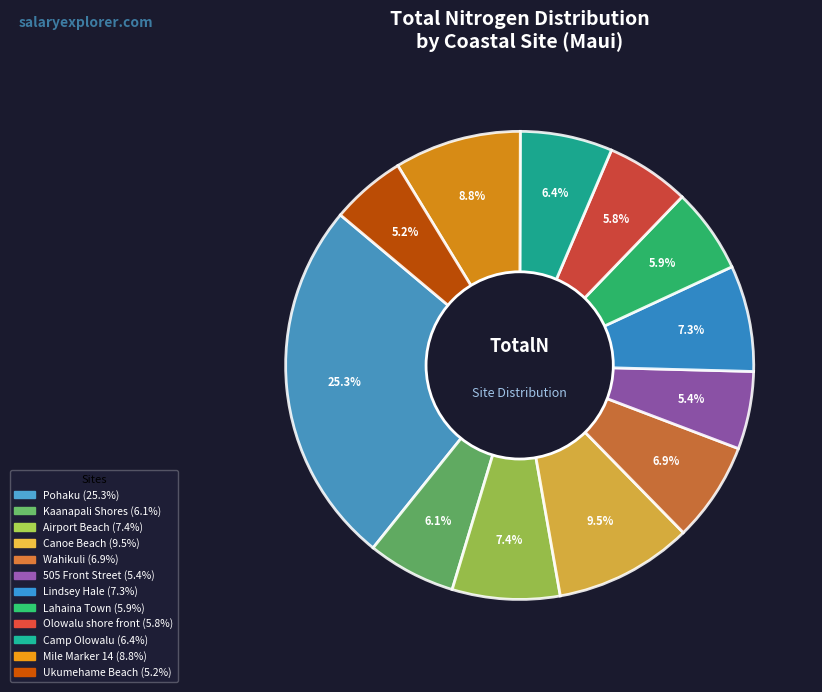

How many slices are in this pie chart?

12